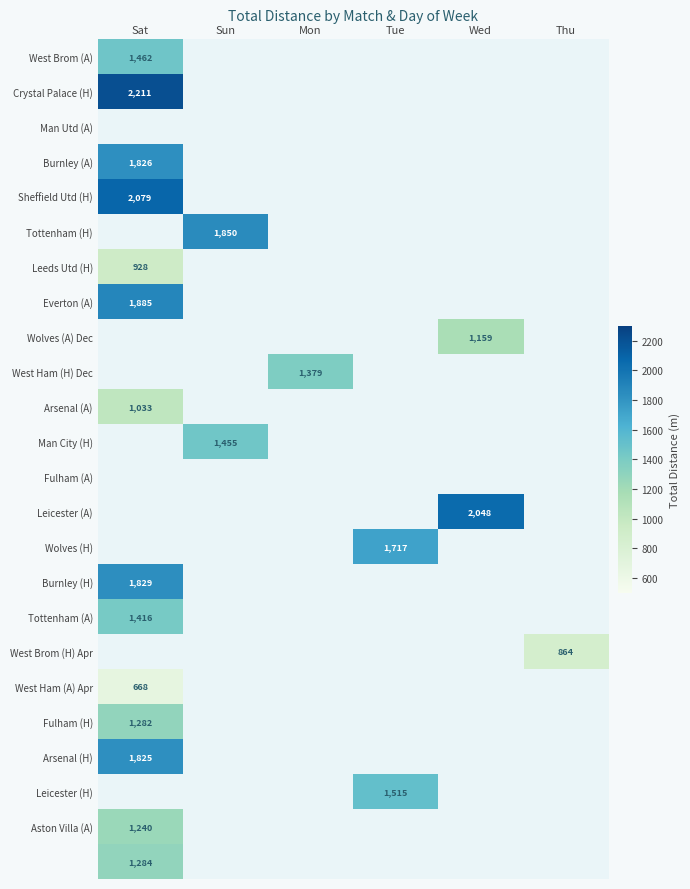

Is it true that Everton (A) equals 1885 at Sat?

True